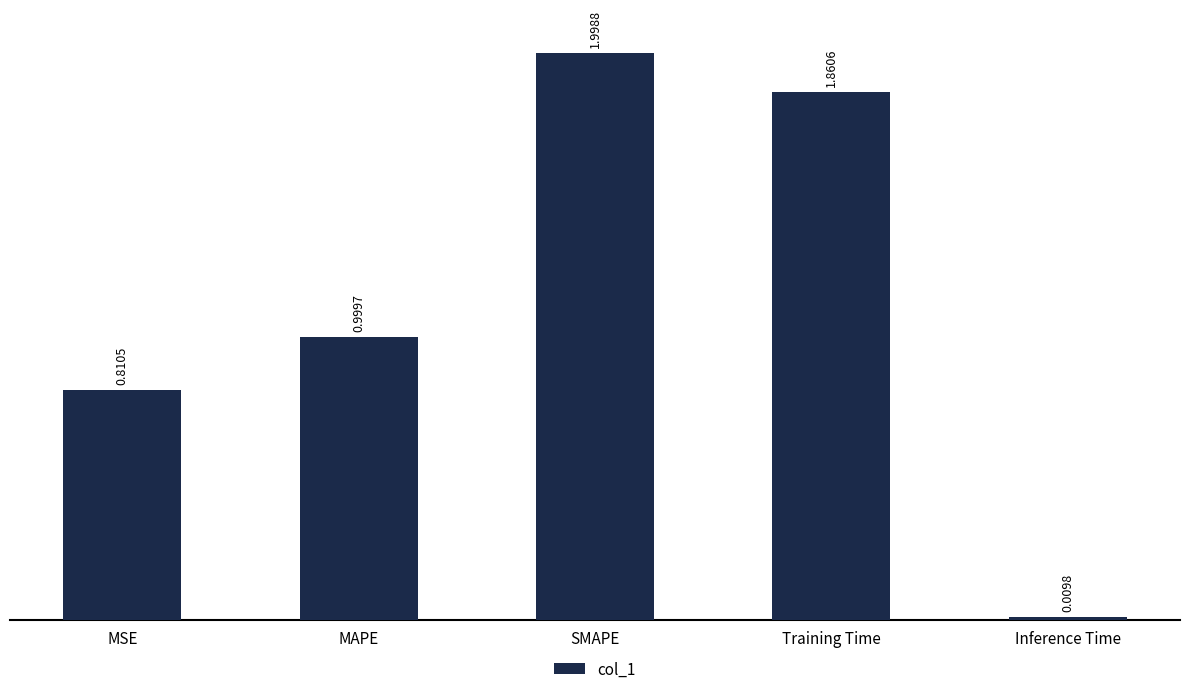

What is the label of the 3rd bar from the left?

SMAPE